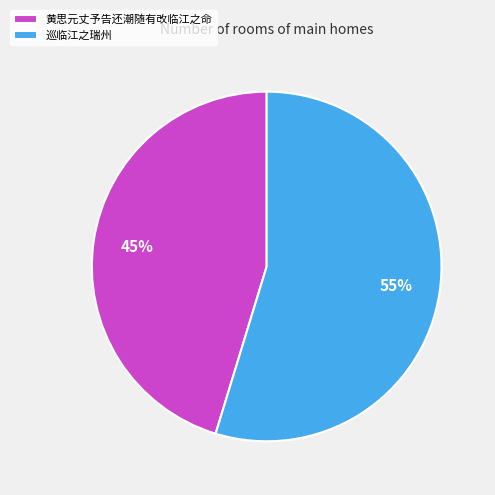

True or false: 黄思元丈予告还潮随有改临江之命 accounts for 45% of the total.

True